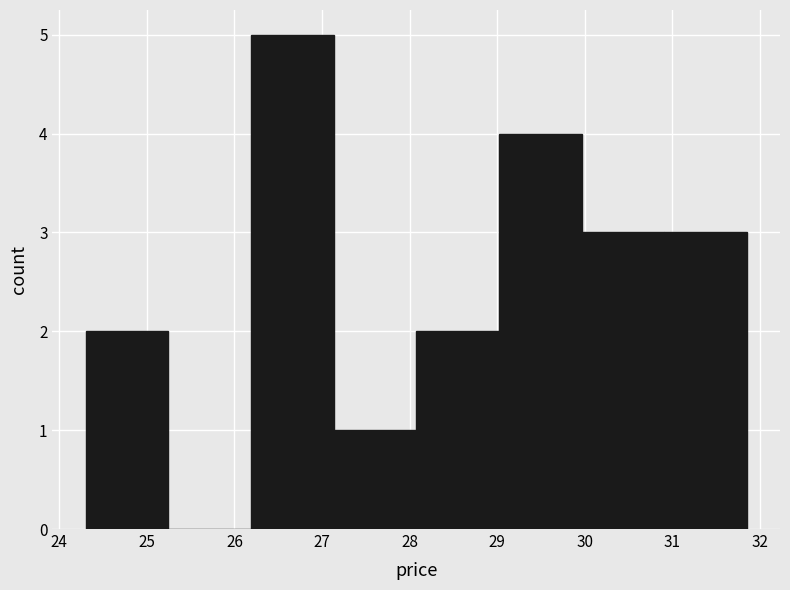

How tall is the bar that spans 28.1 to 29.0 on the x-axis? Neither the bar edges nor the heights are printed on the chart, so give them approximately, as read against the axes.

2